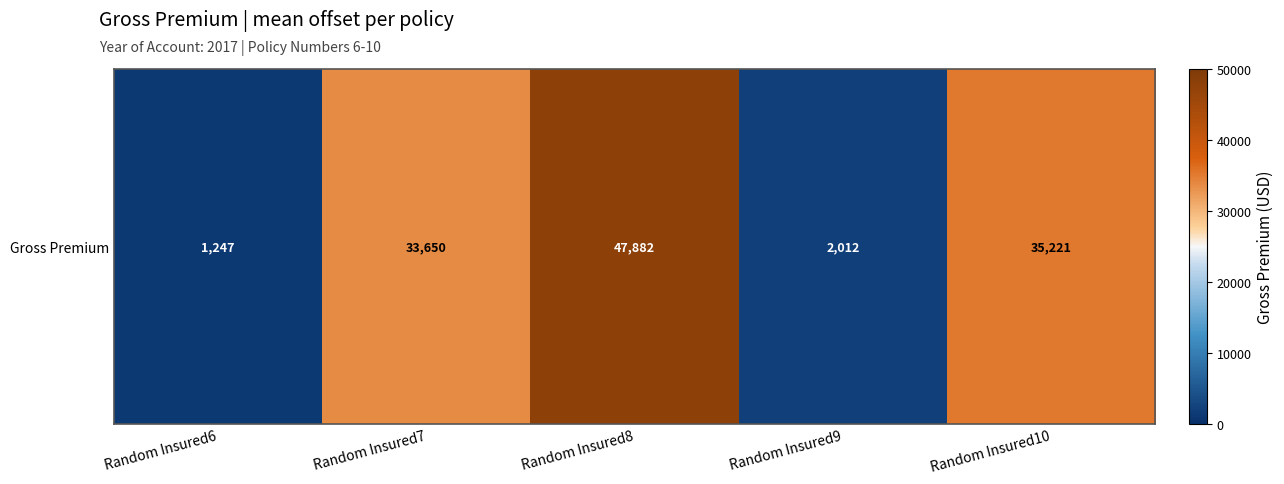

True or false: the data shows 22639.6 at Random Insured10.

False